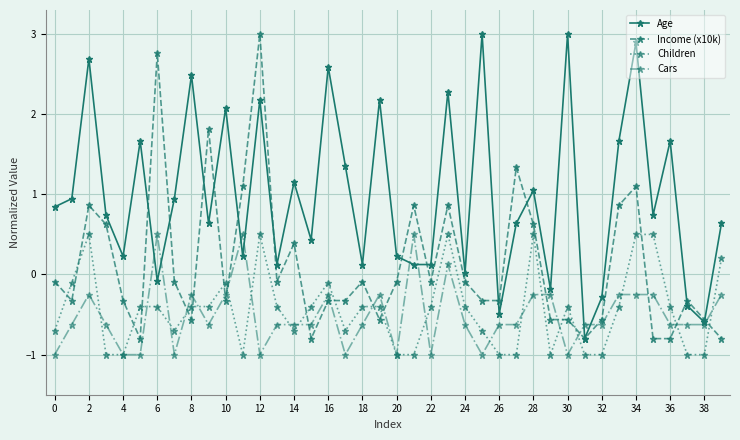

What is the difference between the maximum and minimum values in the Cars series?

1.5